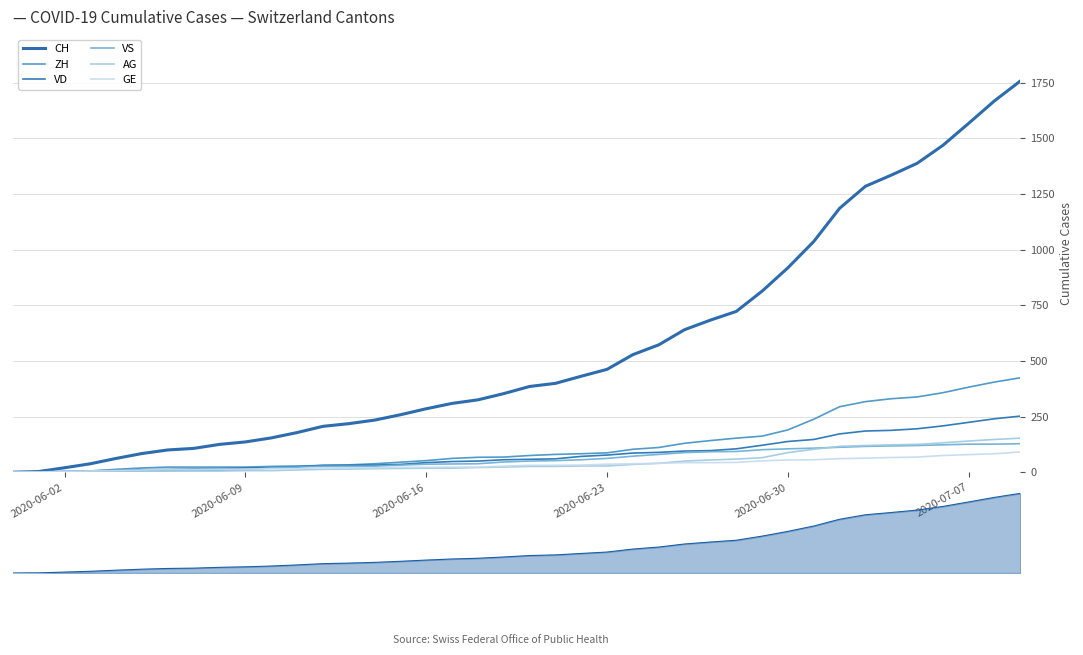

Count the number of data series in this chart.

6